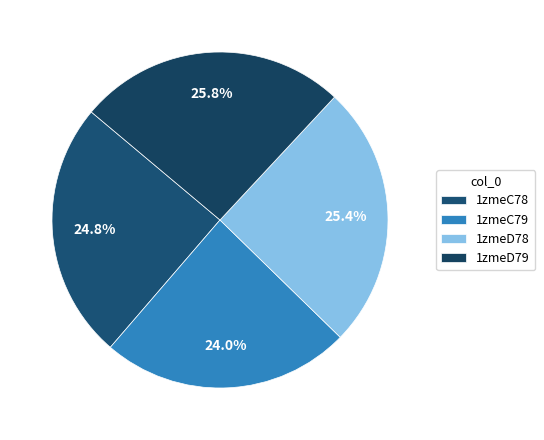

How many segments does this pie chart have?

4